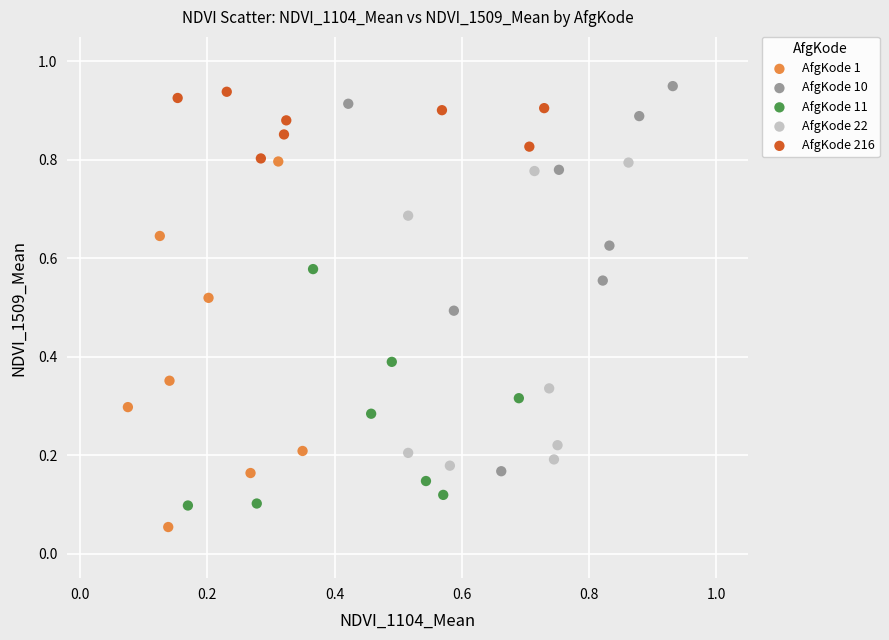

What are all the series names shown in the legend?

AfgKode 1, AfgKode 10, AfgKode 11, AfgKode 22, AfgKode 216